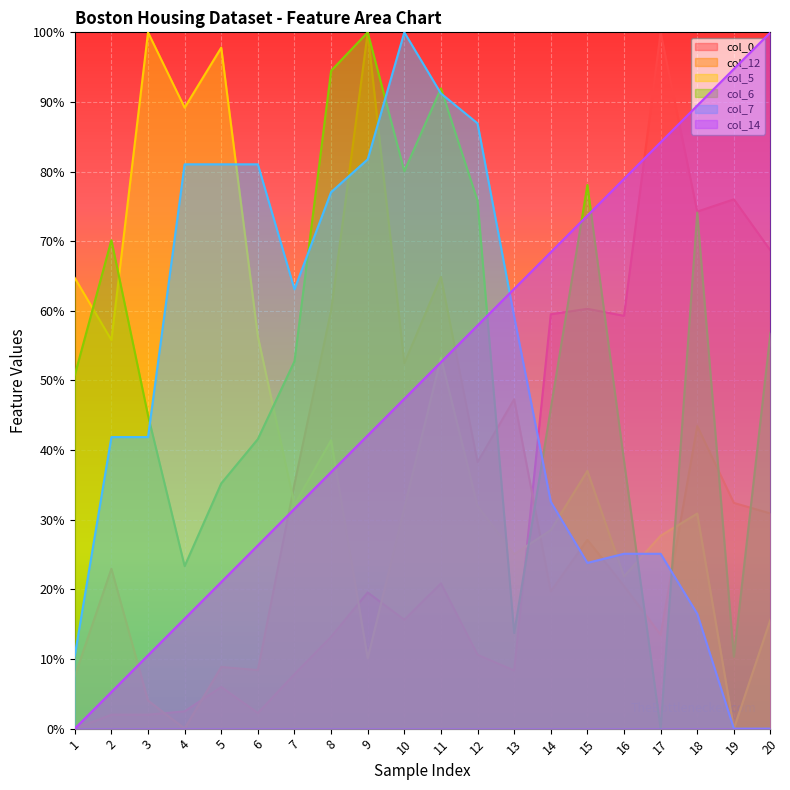

Rank the series at 11 from highest to lowest value.

col_6, col_7, col_12, col_5, col_14, col_0